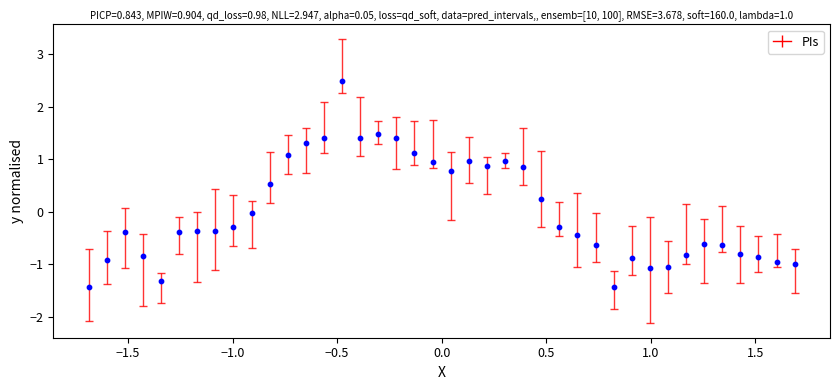

What is the range of X values (max minus min)?

3.4